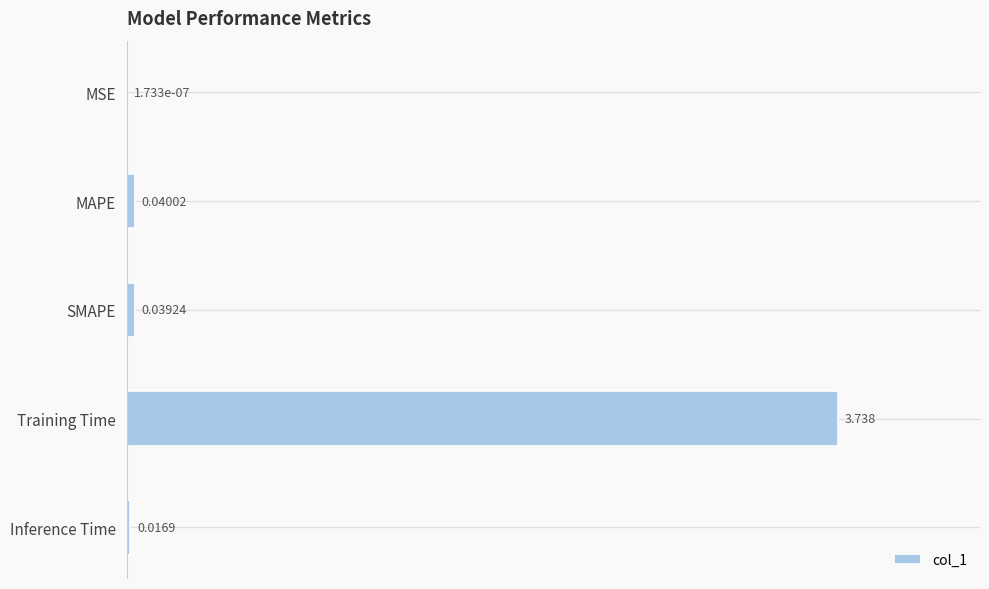

Are the bars grouped side by side (vs. stacked)?

No